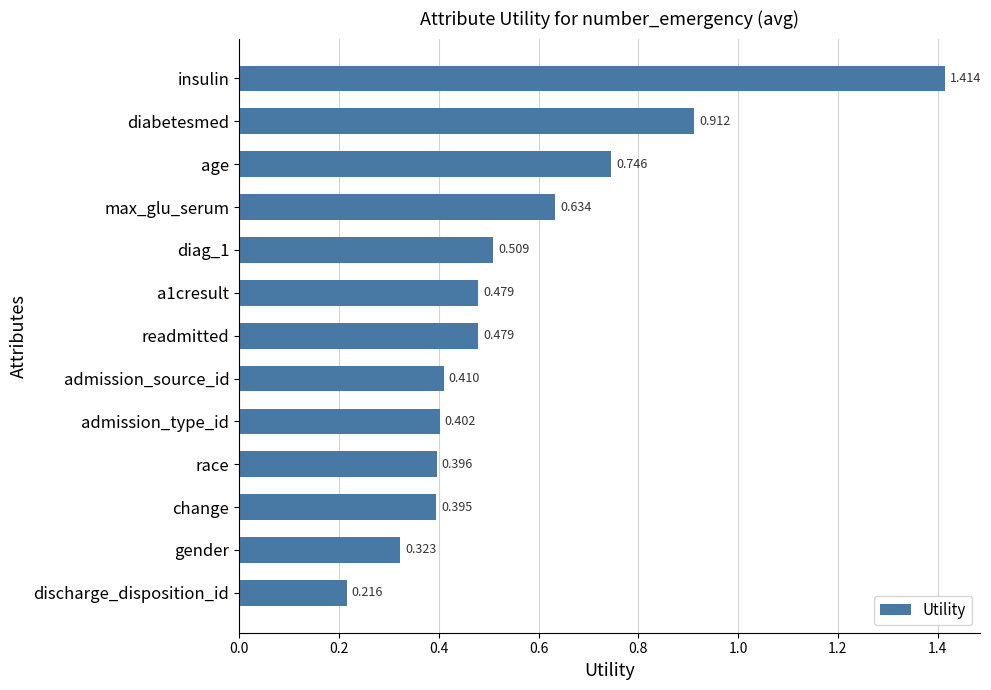

At which category does the chart reach its minimum across all series?

discharge_disposition_id